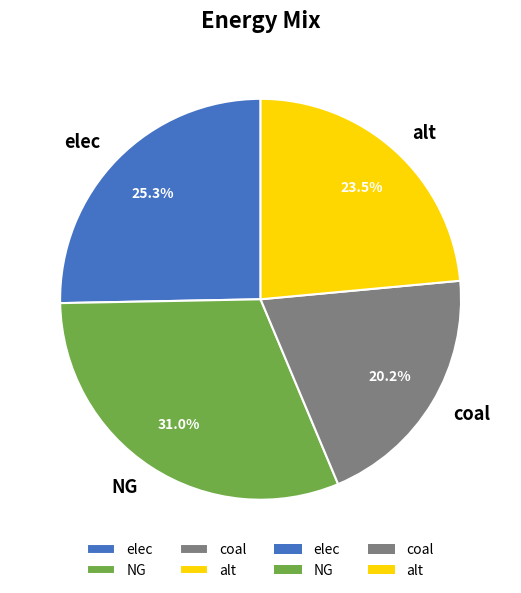

What is the ratio of the value at alt to the value at NG?

0.8